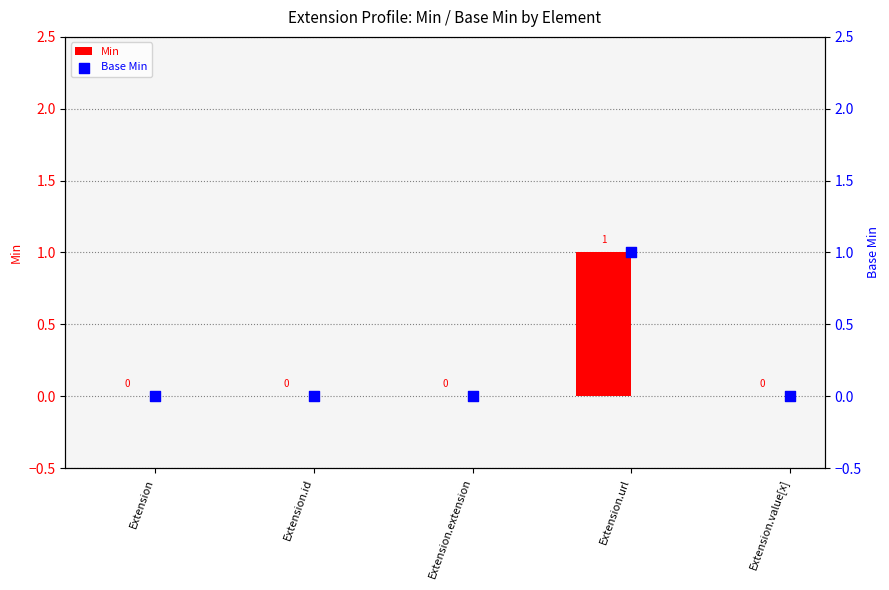

Which series reaches the minimum Y coordinate?

Min